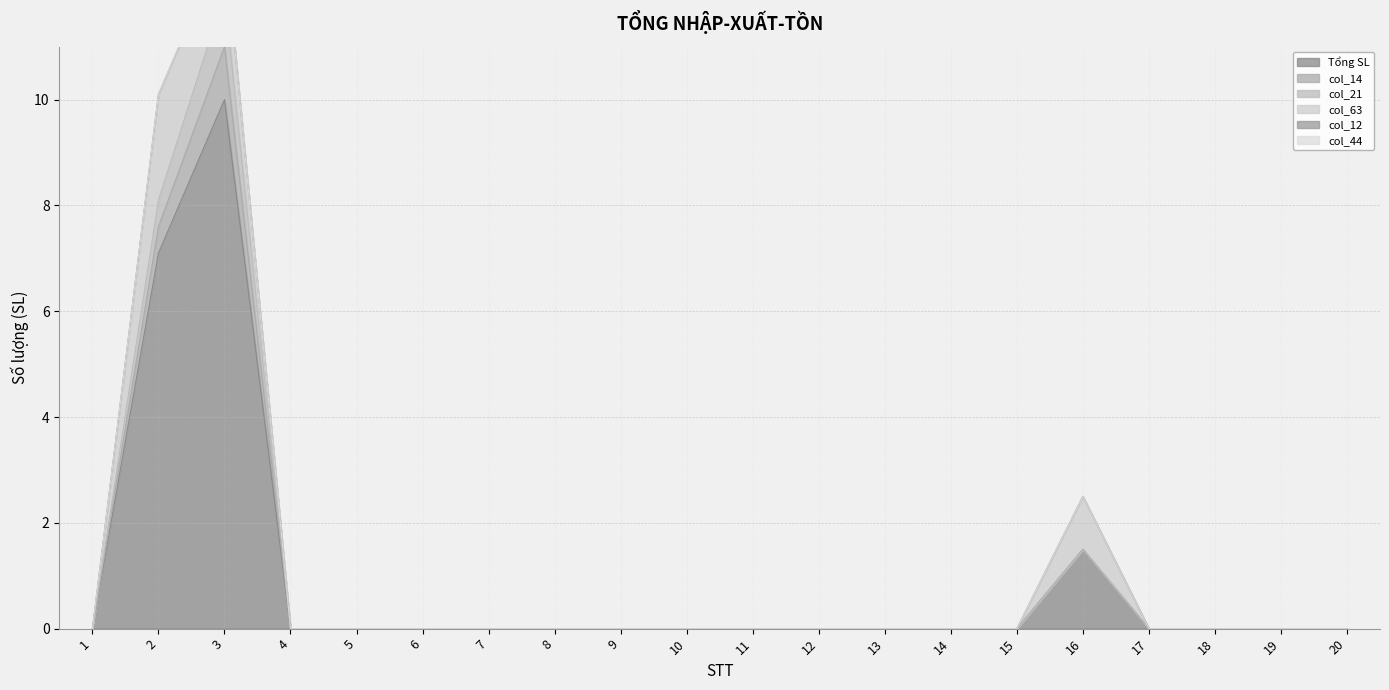

What is the difference between the Tổng SL values at 3 and 18?

10.0